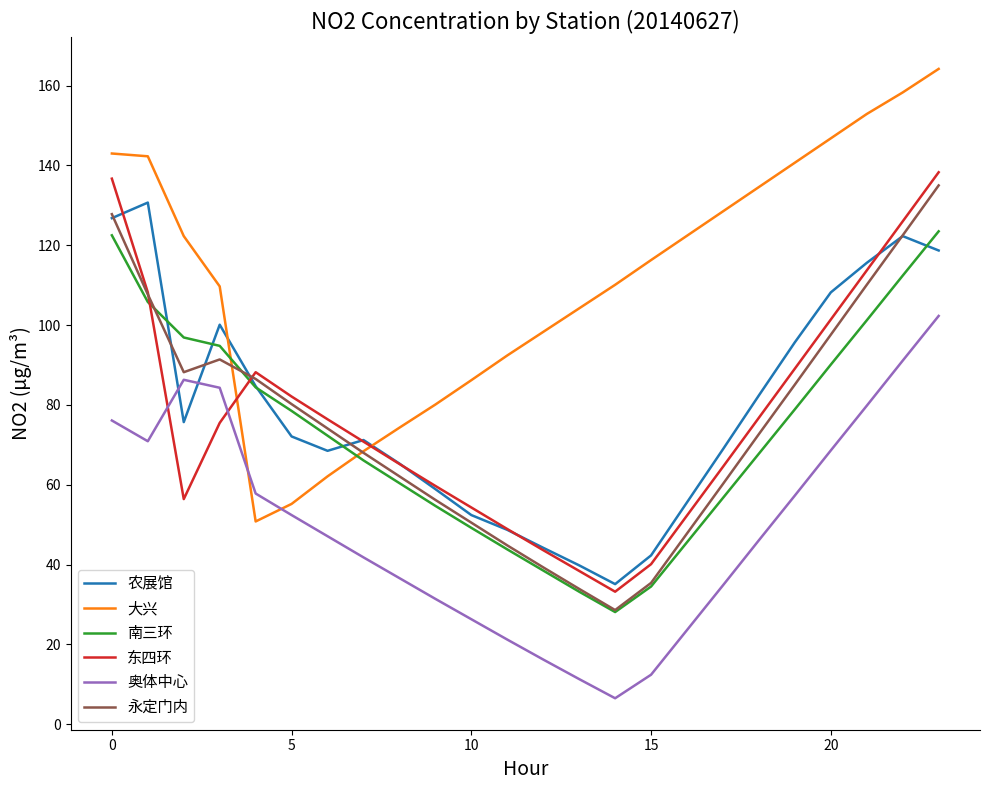

What is the greatest value displayed?

164.2